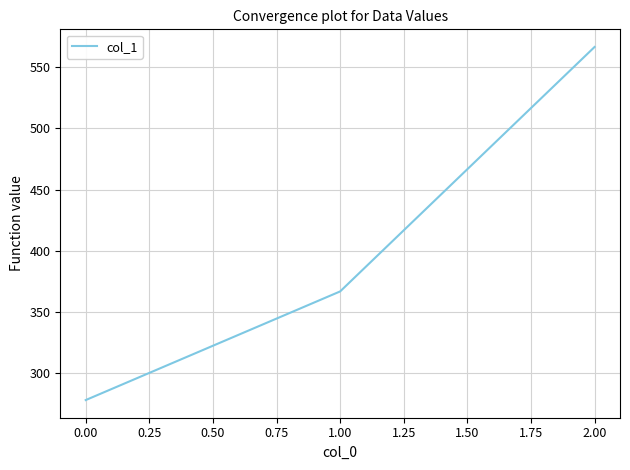

Which has a higher value, 1.00 or 0.00?

1.00